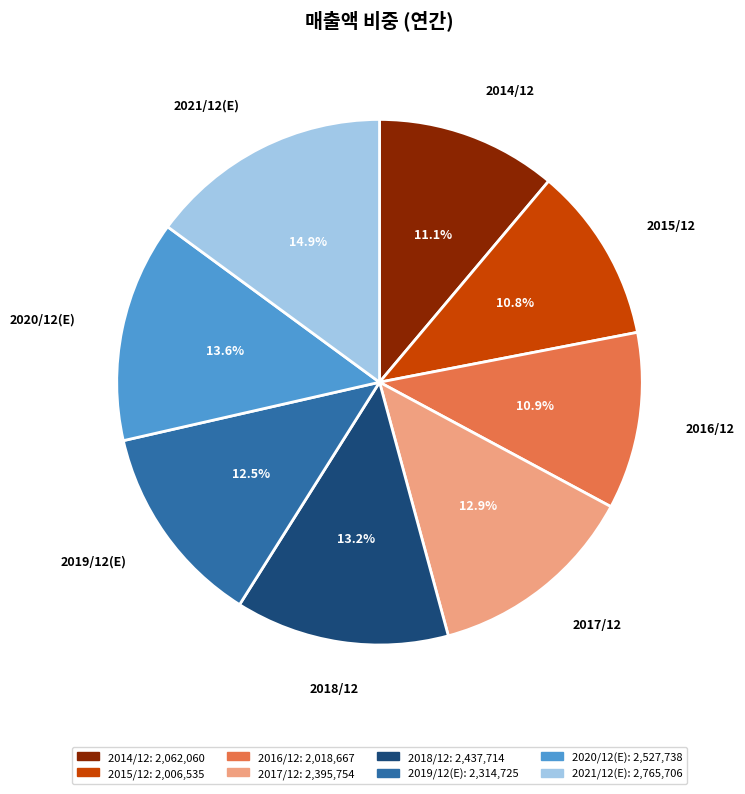

What portion of the pie excludes 2018/12?

86.8%